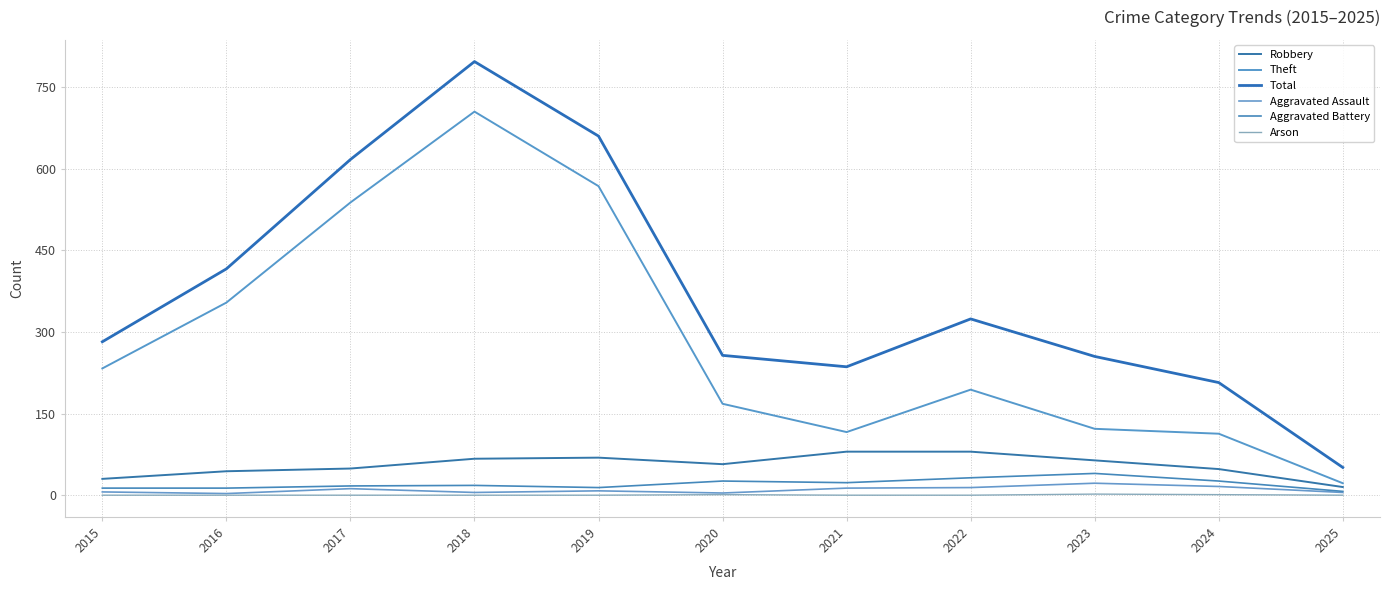

True or false: Arson and Aggravated Assault intersect in this chart.

False